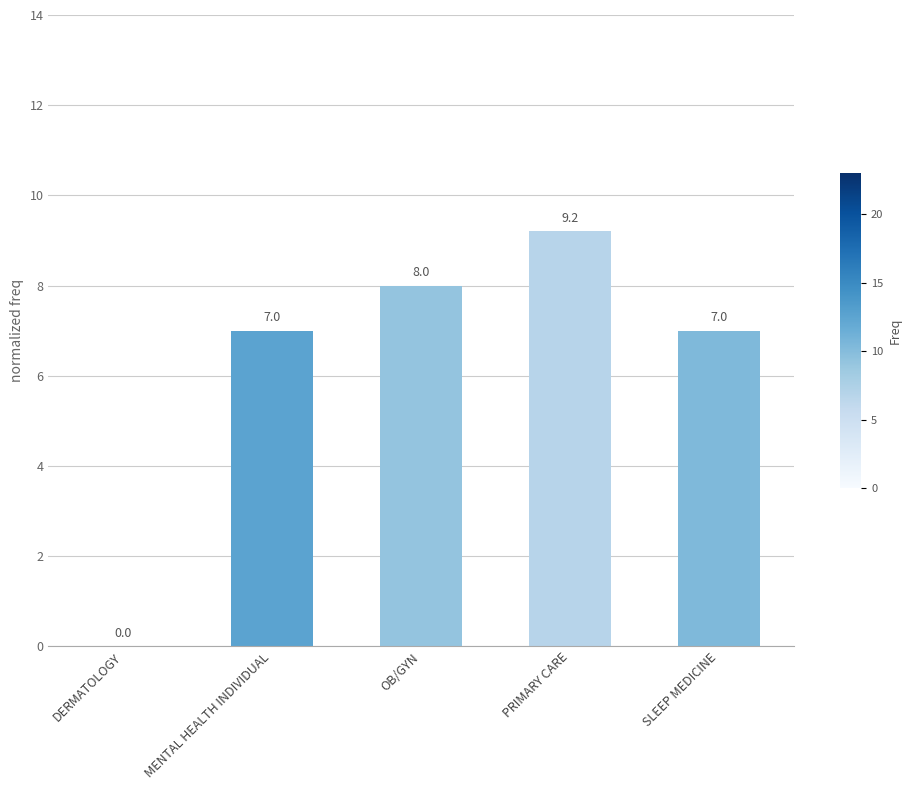

Which category has the highest value across all series?

PRIMARY CARE